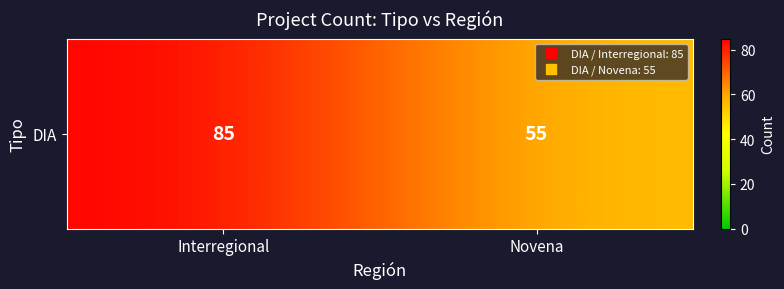

What is the change in value from Interregional to Novena?

-30